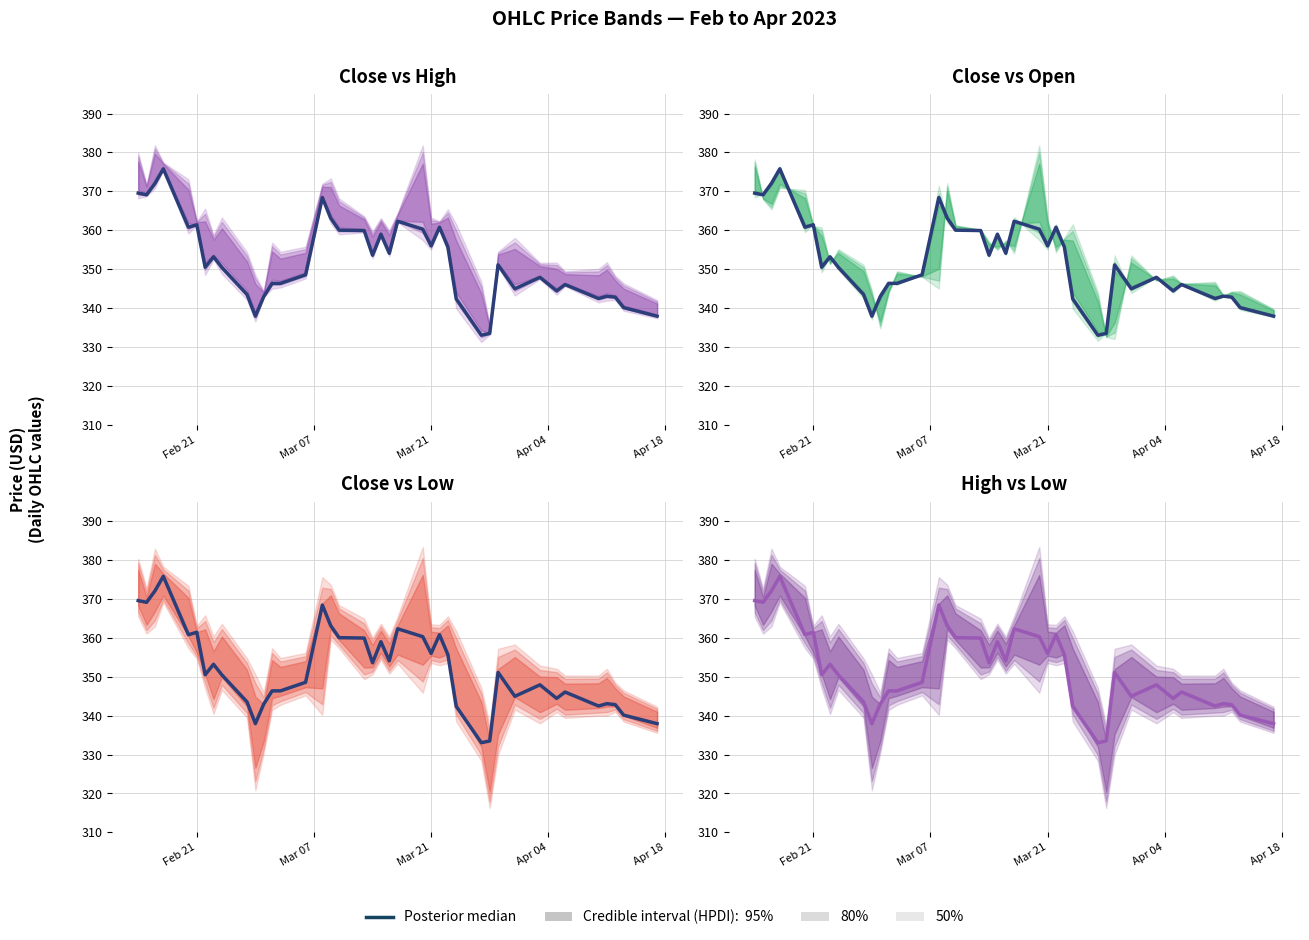

Reading right to left, extract all data points from this chart.

337.9	340.1	342.8	343.1	342.5	346.1	344.4	347.9	345.0	351.1	333.5	333.0	342.4	355.7	360.8	356.0	360.3	362.3	354.1	359.0	353.6	359.9	360.0	363.1	368.4	348.6	346.4	346.4	343.0	337.9	343.5	350.4	353.2	350.5	361.4	360.8	375.8	372.1	369.1	369.6